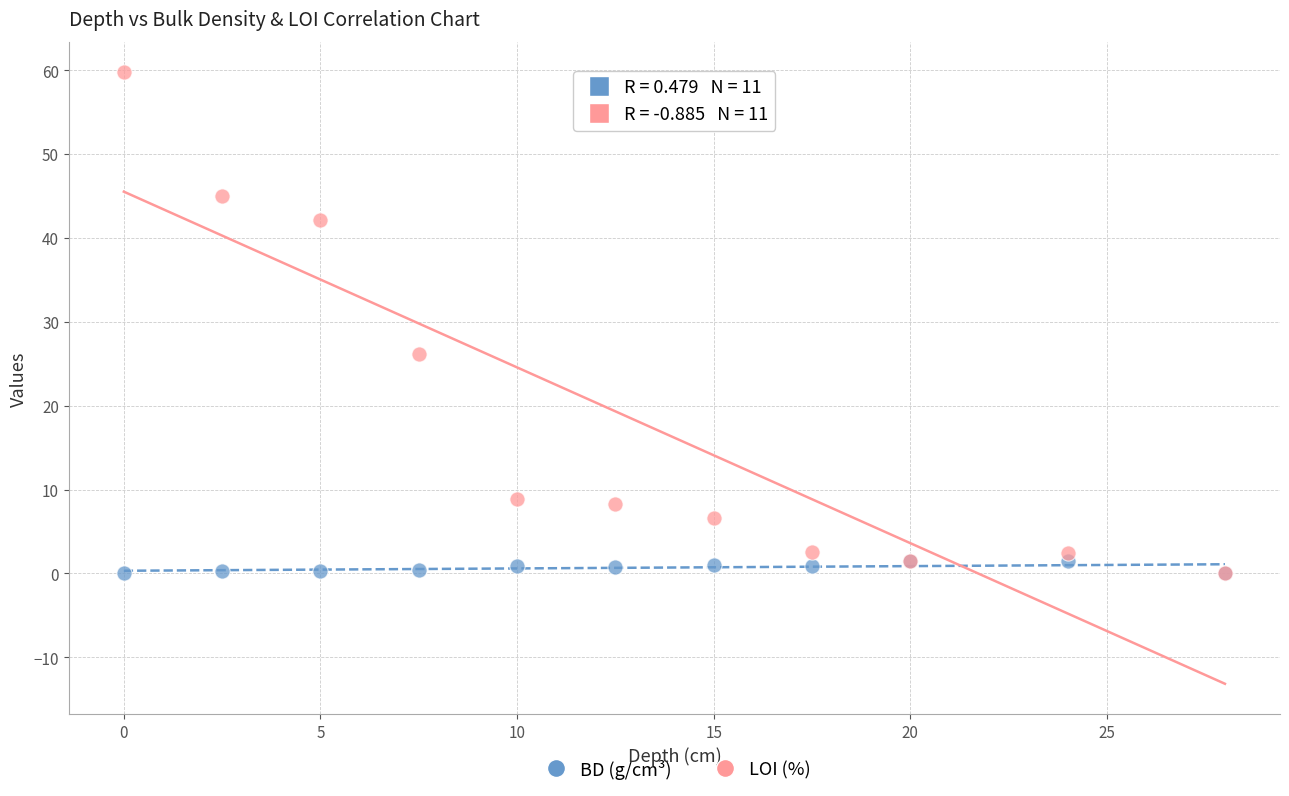

Across all series, what Y value is closest to 29?

26.2